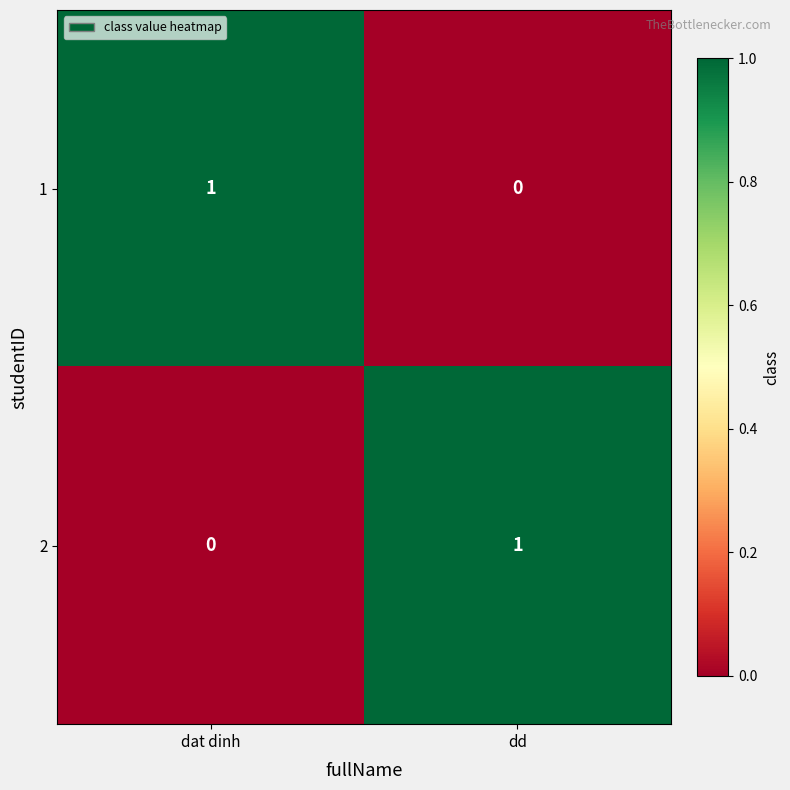

Reading right to left, what are all the values shown in this chart?

1: dd=0	dat dinh=1
2: dd=1	dat dinh=0